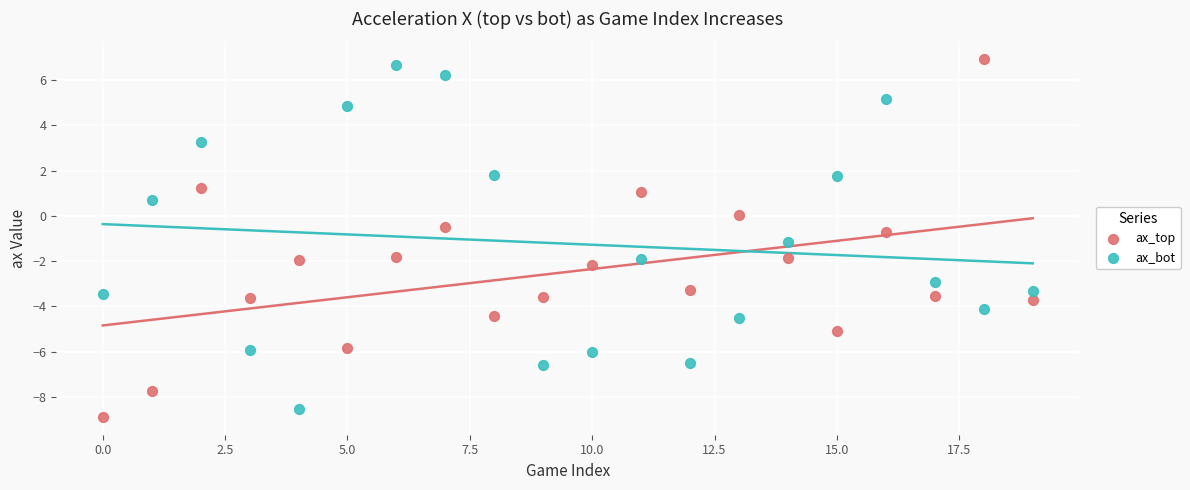

Which series has the widest spread of Y values?

ax_top